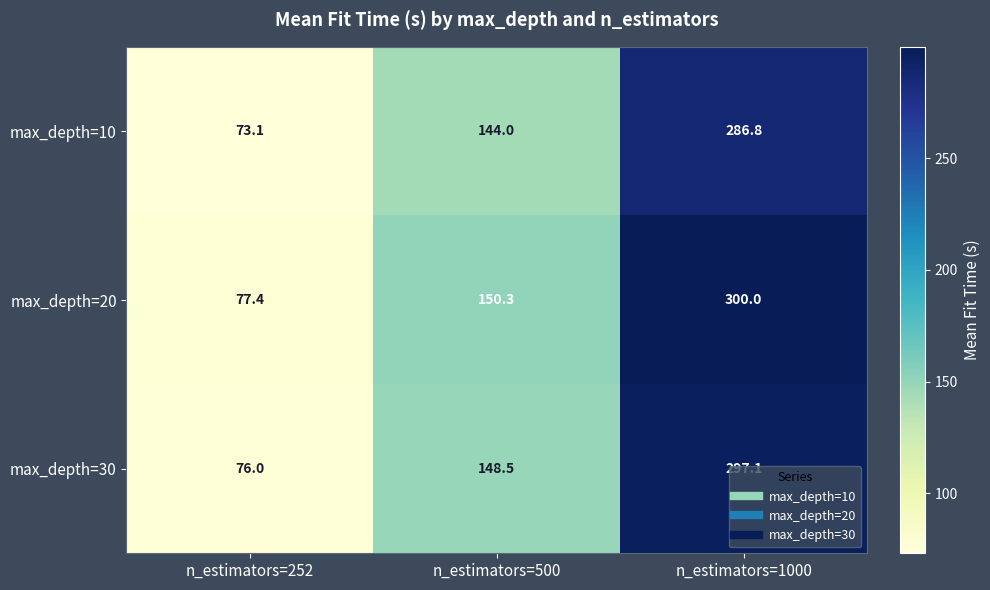

True or false: max_depth=10 has a value of 426.2 at n_estimators=1000.

False